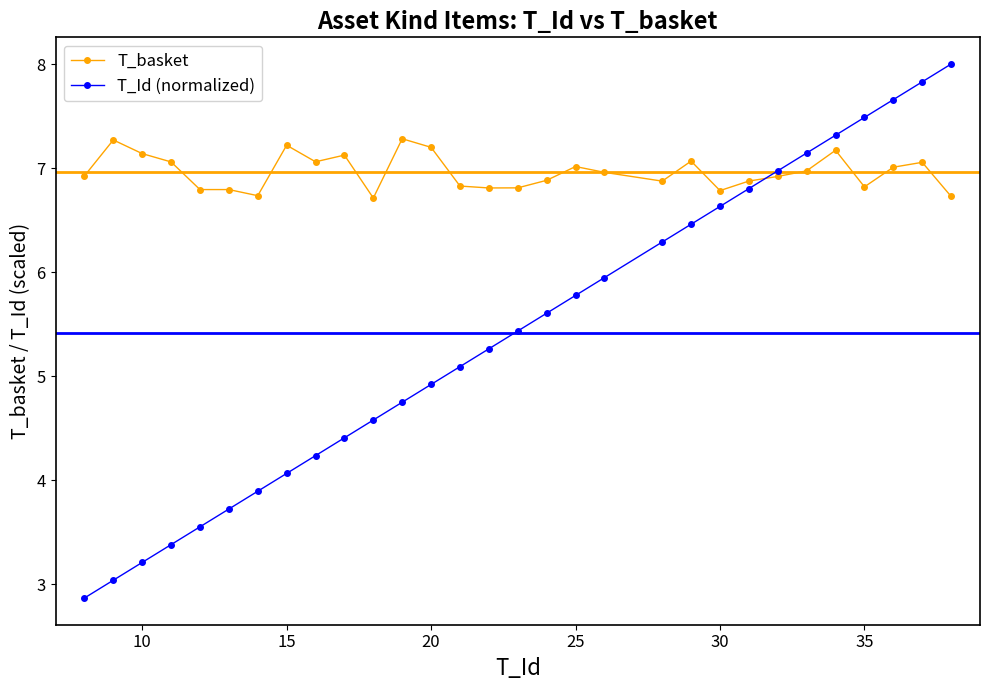

What is the value of the T_basket point at the 19th from the left?

7.0